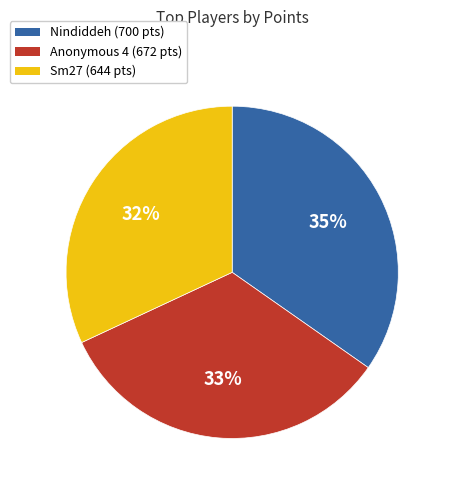

How many slices are in this pie chart?

3